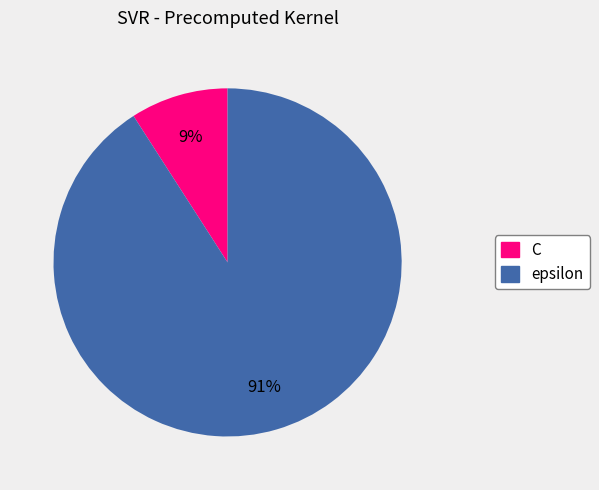

The C slice represents 3% of the pie. True or false?

False